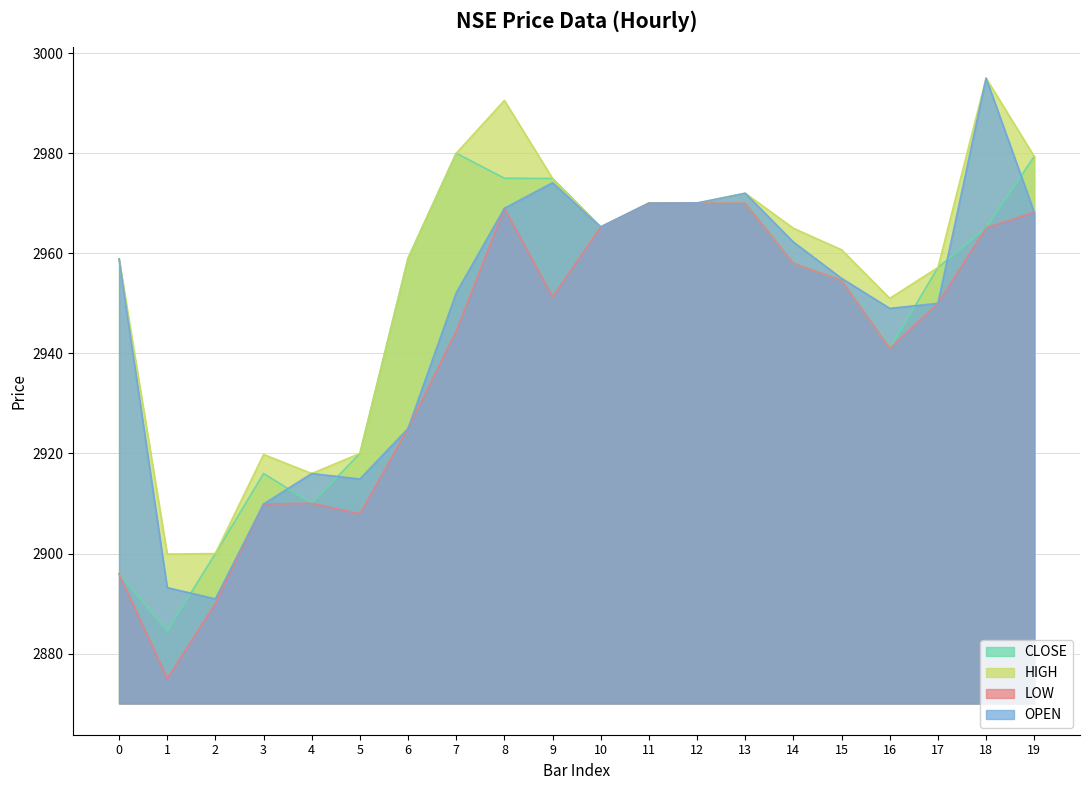

What is the difference between the CLOSE values at 12 and 0?

74.1